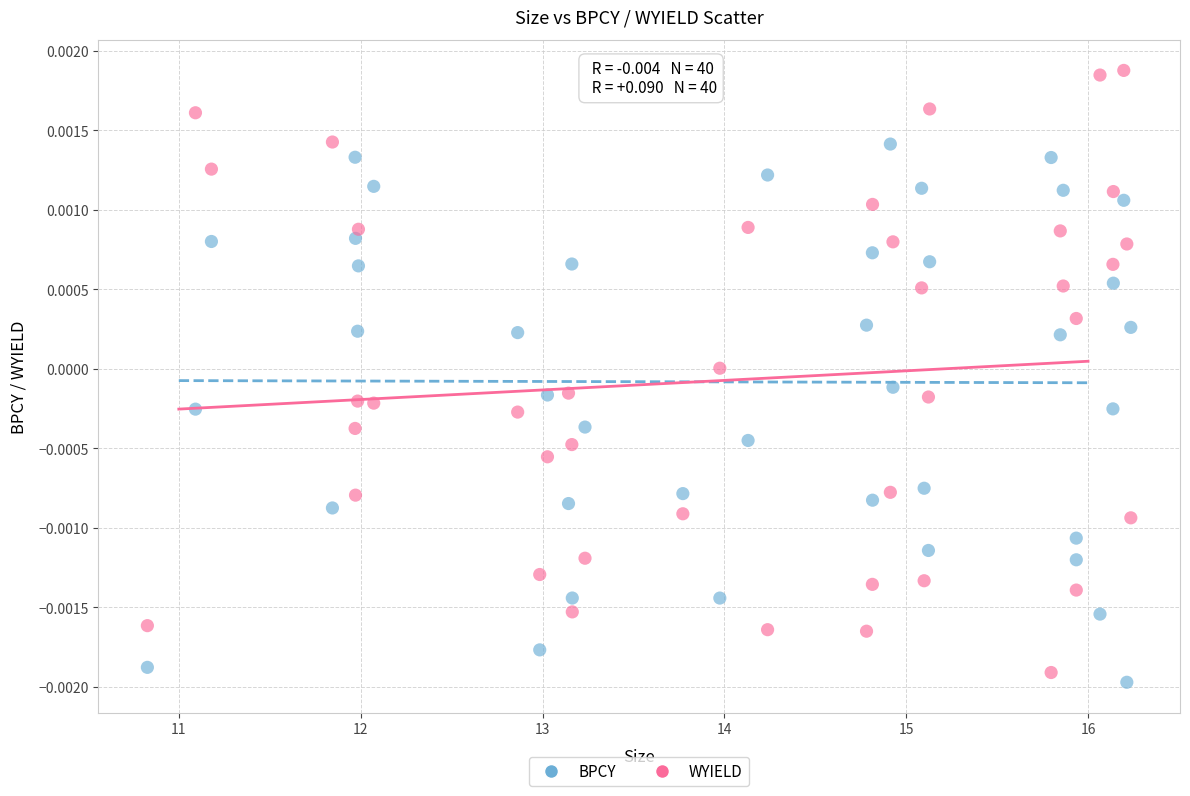

Which series has the largest Y range (max minus min)?

WYIELD